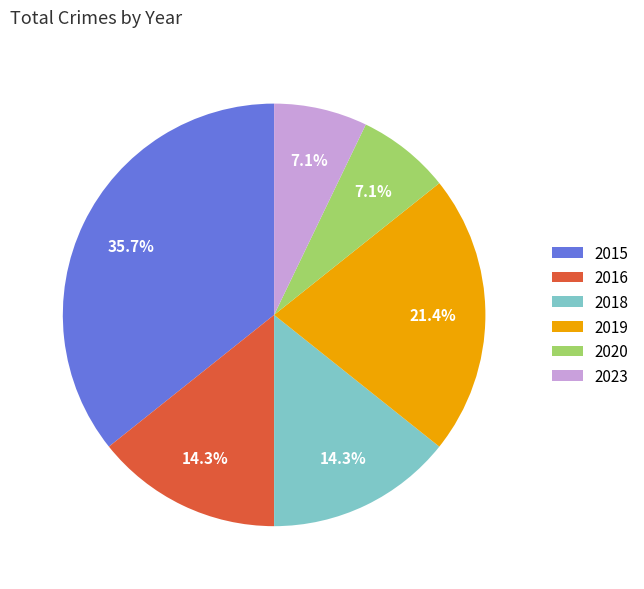

What percentage is the 2019 slice, to the nearest percent?

21%